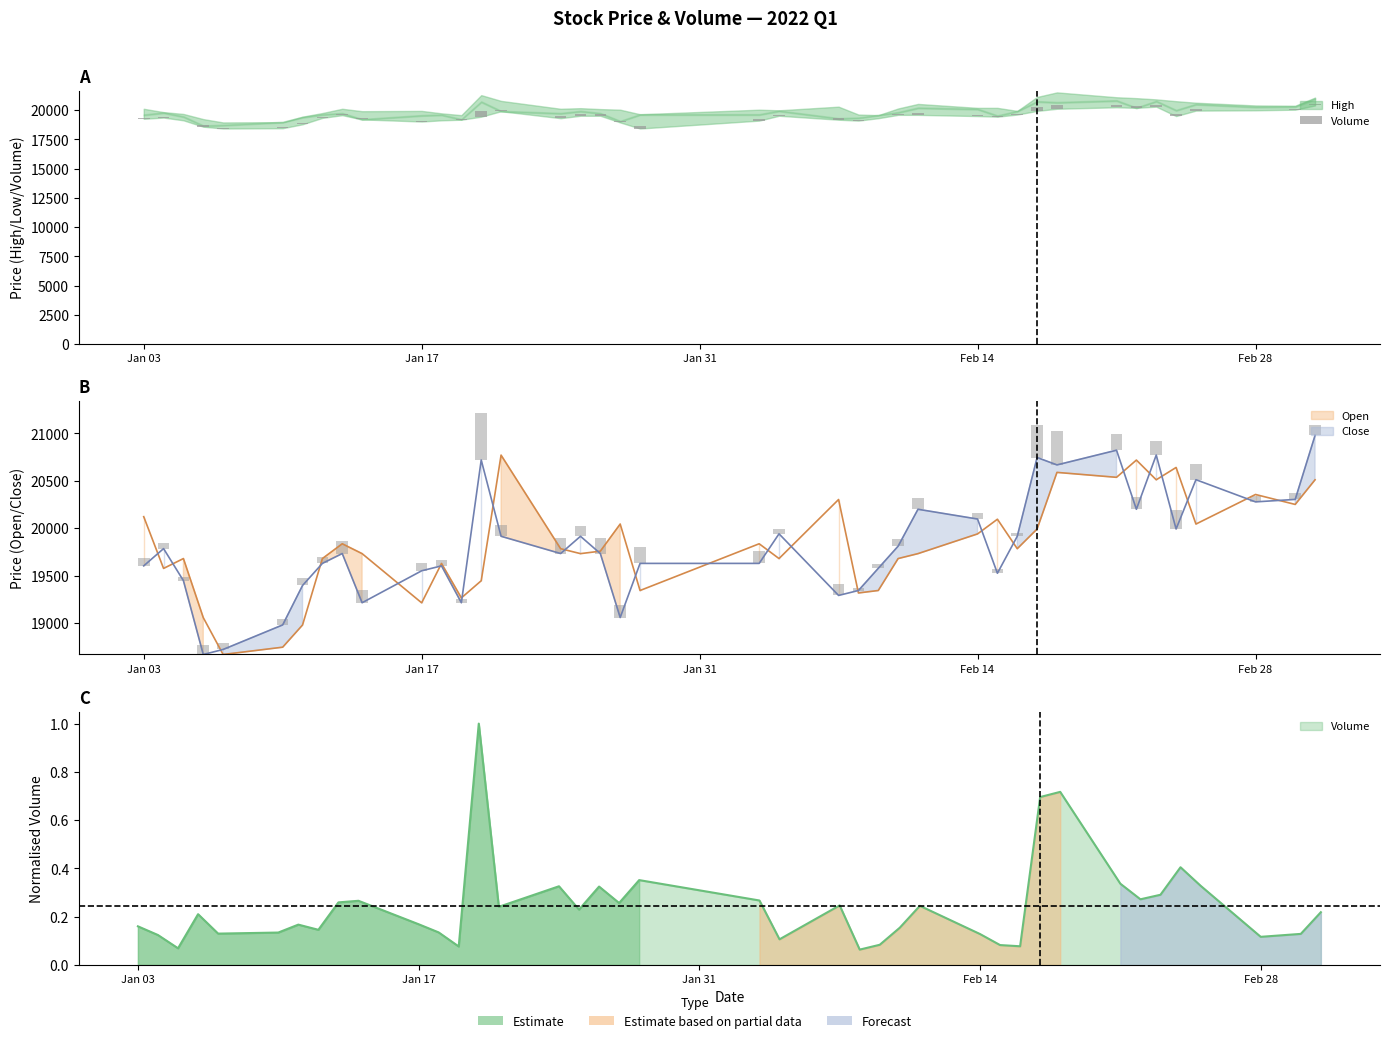

Are the bars grouped side by side (vs. stacked)?

No